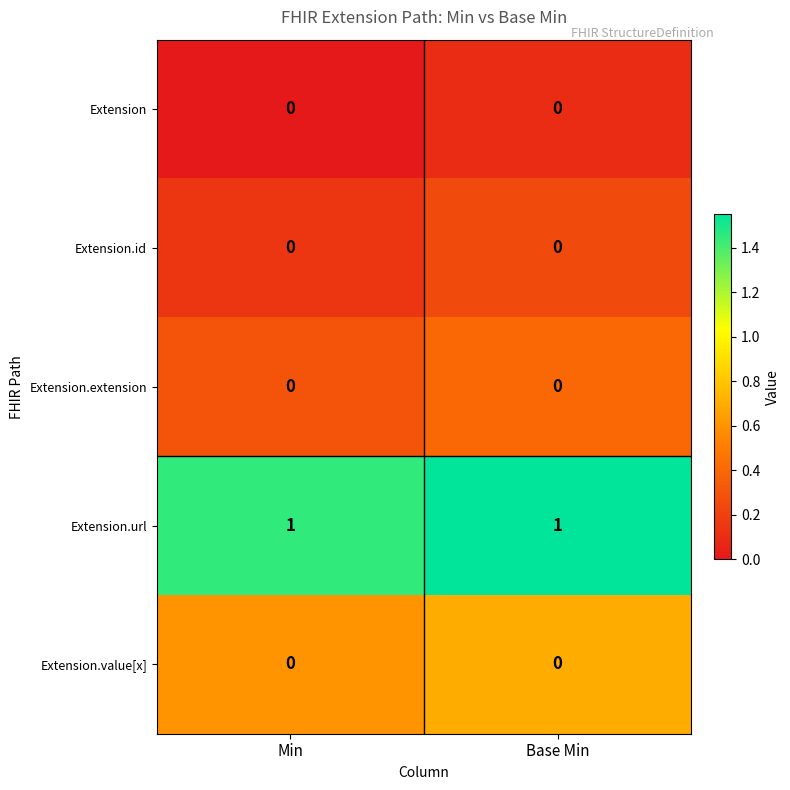

Reading right to left, what are all the values shown in this chart?

Extension: Base Min=0	Min=0
Extension.id: Base Min=0	Min=0
Extension.extension: Base Min=0	Min=0
Extension.url: Base Min=1	Min=1
Extension.value[x]: Base Min=0	Min=0